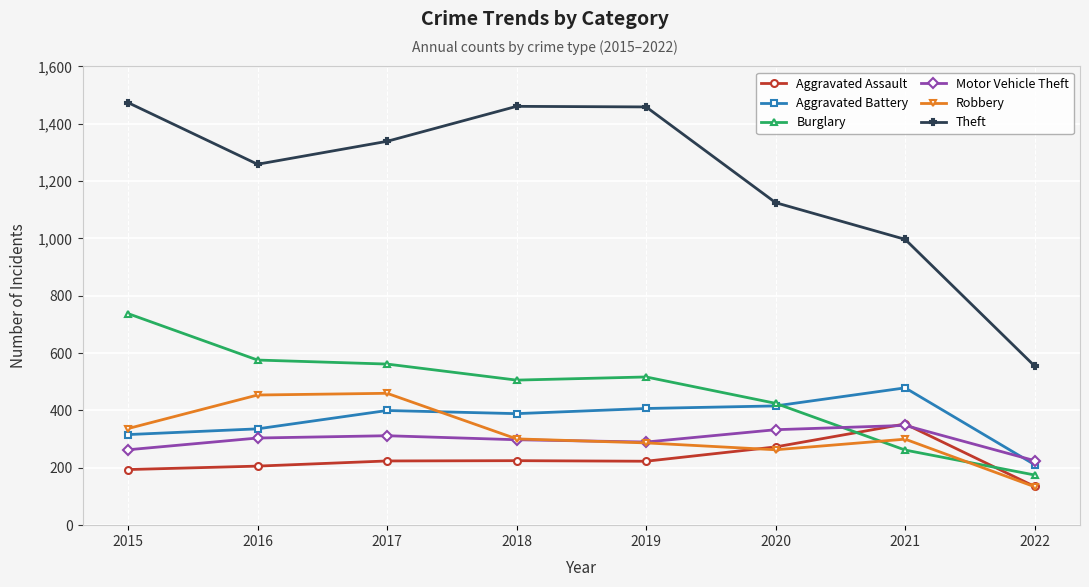

How many interior local peaks does the Theft series have?

1